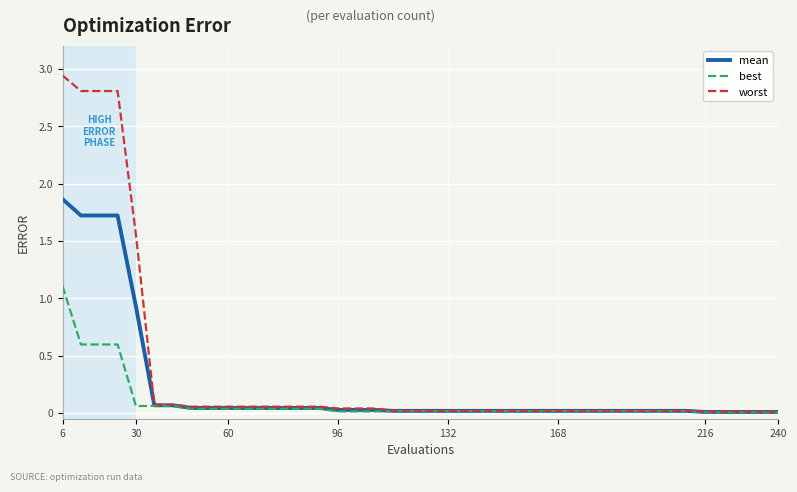

List the series in order of their overall mean, lowest first.

best, mean, worst